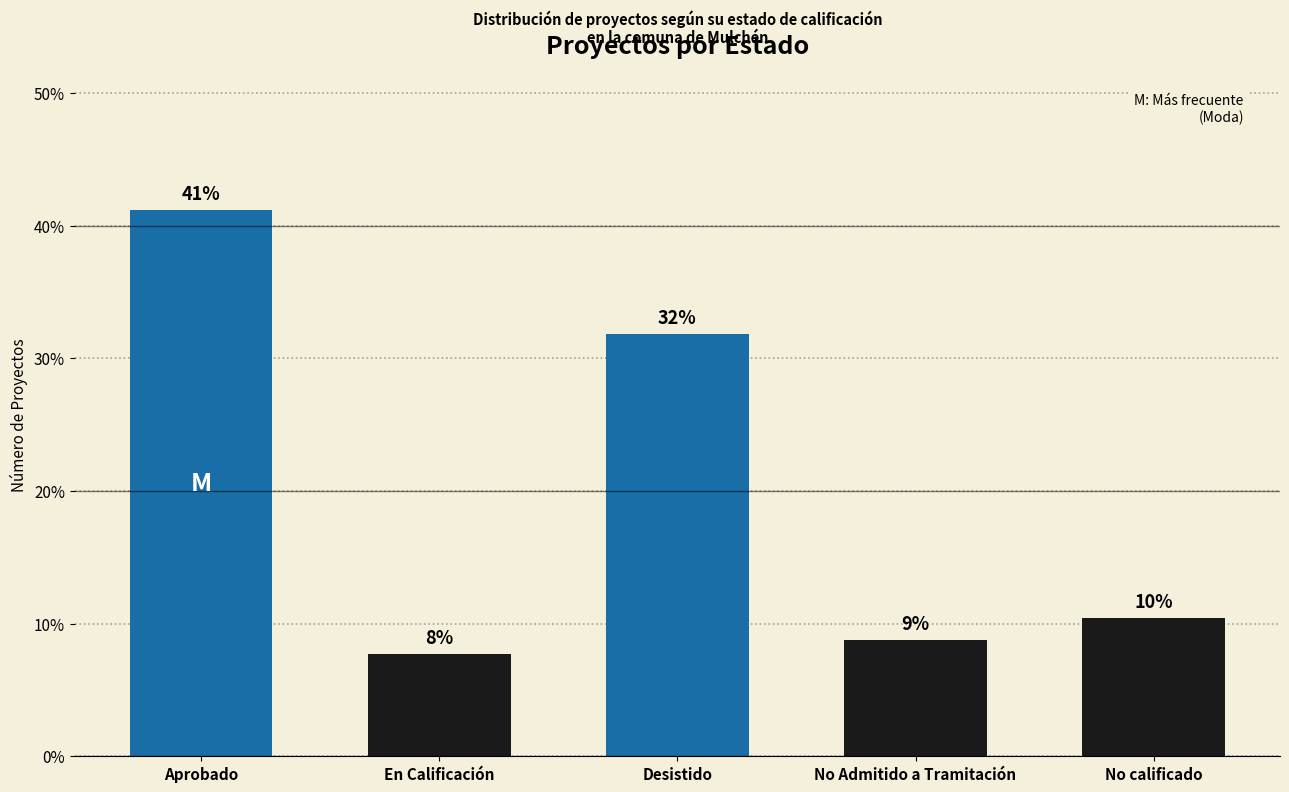

Does the chart contain any negative values?

No